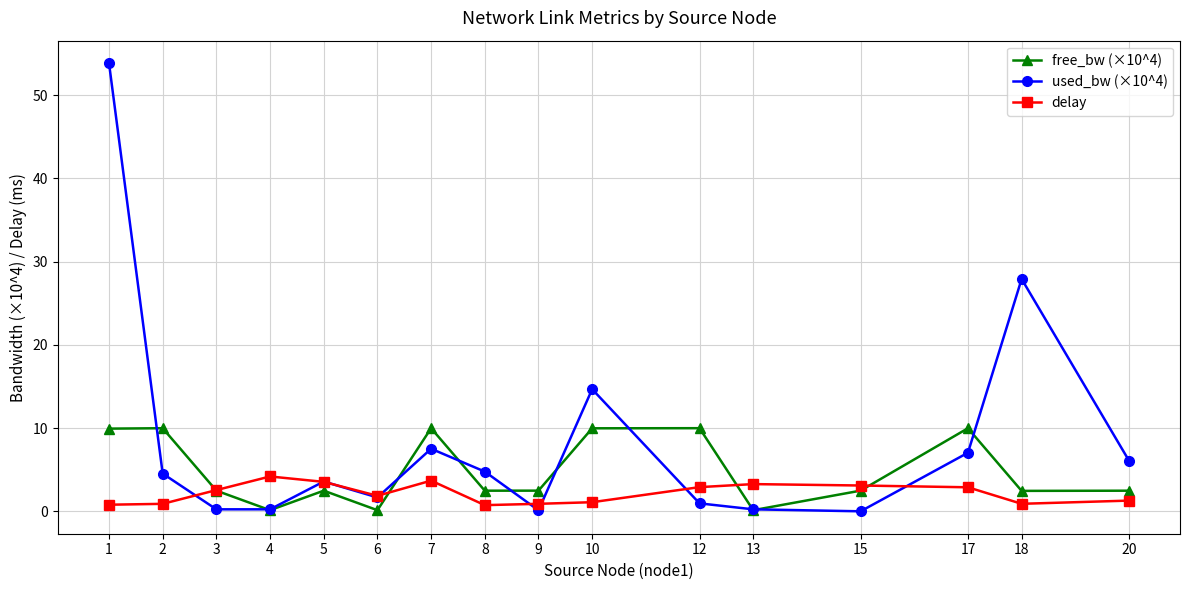

What are all the series names shown in the legend?

free_bw (×10^4), used_bw (×10^4), delay